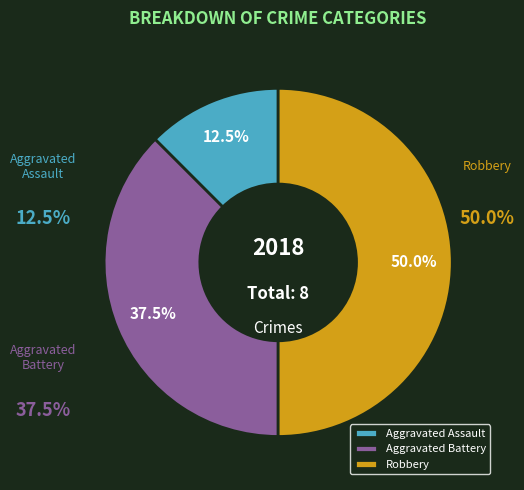

What is the change in value from Aggravated Battery to Robbery?

+1